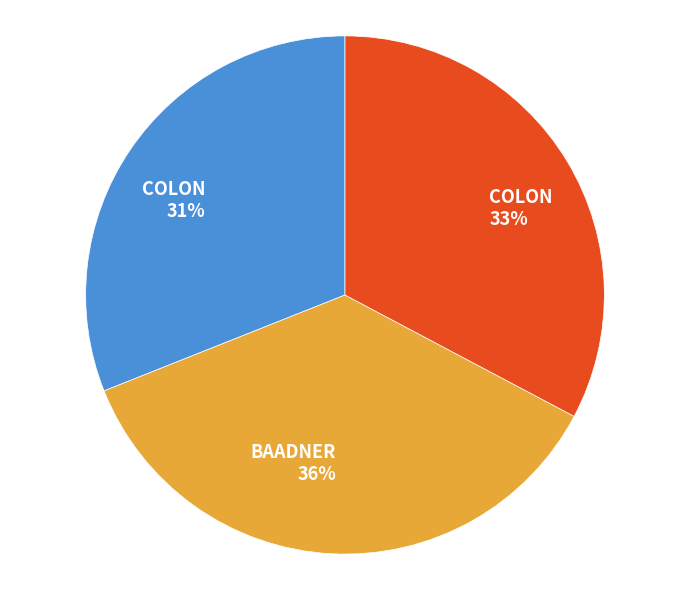

To the nearest percent, what is the average slice percentage?

33%